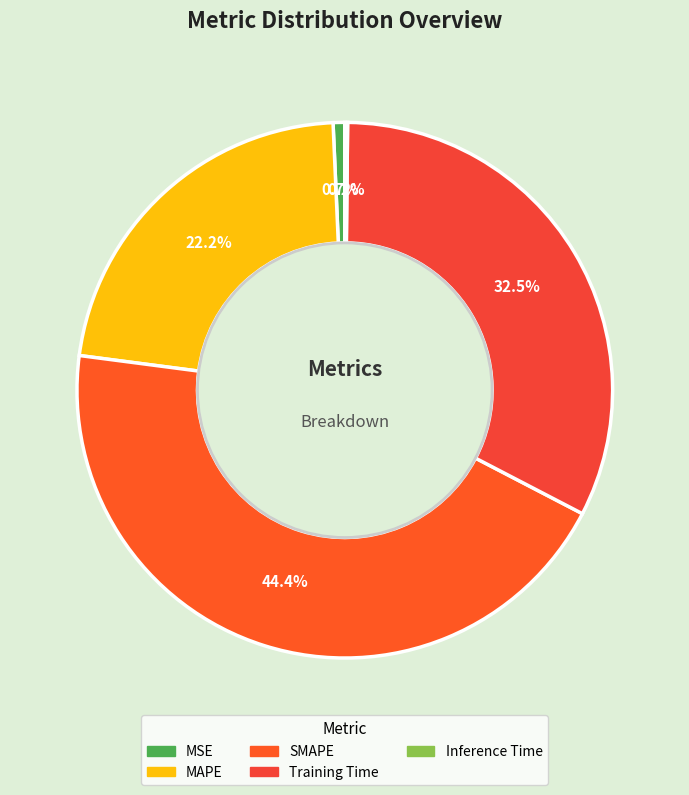

How many segments does this pie chart have?

5